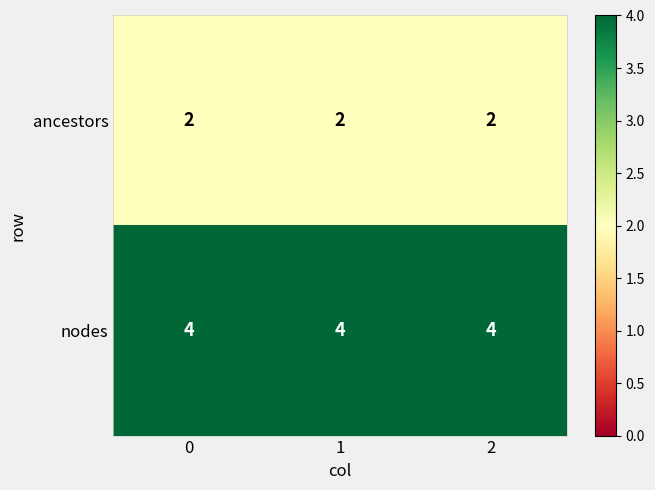

List the series in order of their overall mean, highest first.

nodes, ancestors